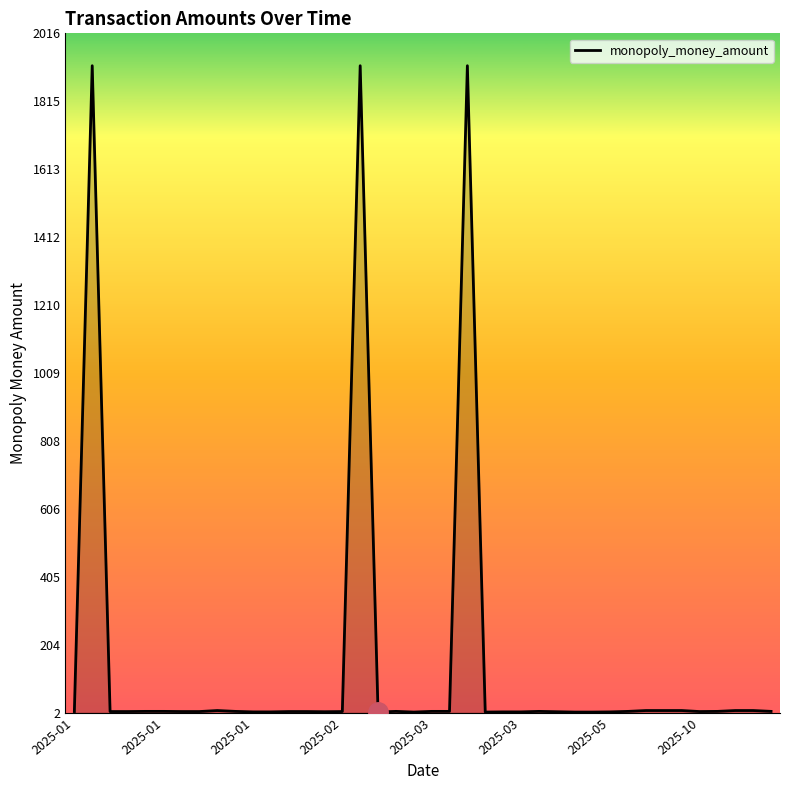

What is the difference between the maximum and minimum values?

1915.5